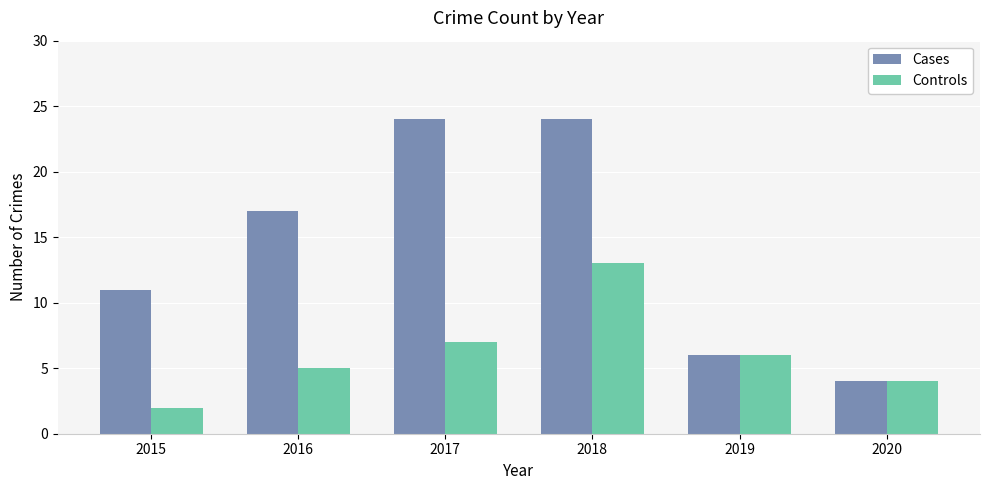

Rank the series at 2017 from lowest to highest value.

Controls, Cases